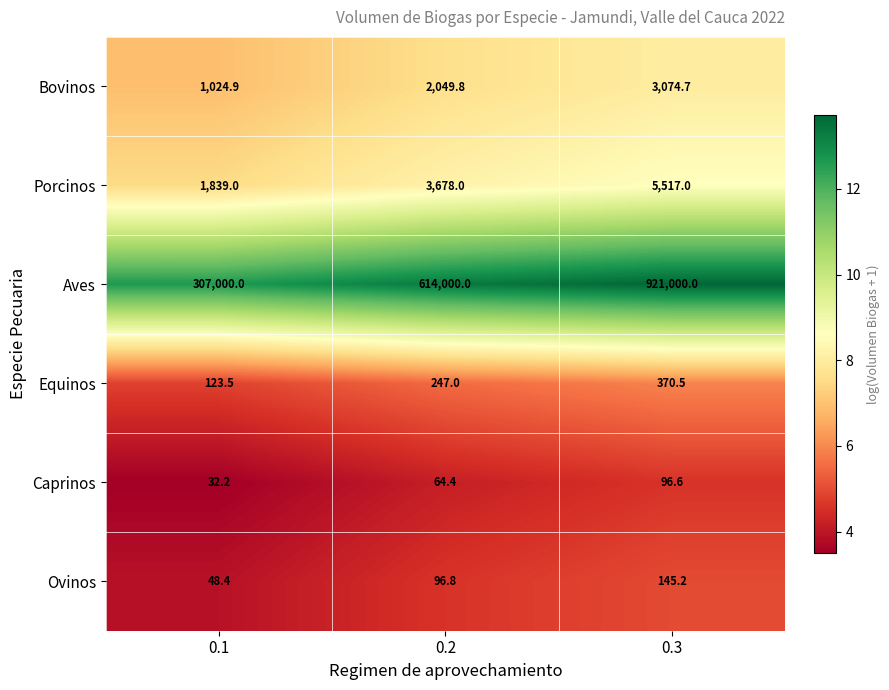

Reading left to right, extract all data points from this chart.

Bovinos: 0.1=1024.9	0.2=2049.8	0.3=3074.7
Porcinos: 0.1=1839.0	0.2=3678.0	0.3=5517.0
Aves: 0.1=307000.0	0.2=614000.0	0.3=921000.0
Equinos: 0.1=123.5	0.2=247.0	0.3=370.5
Caprinos: 0.1=32.2	0.2=64.4	0.3=96.6
Ovinos: 0.1=48.4	0.2=96.8	0.3=145.2